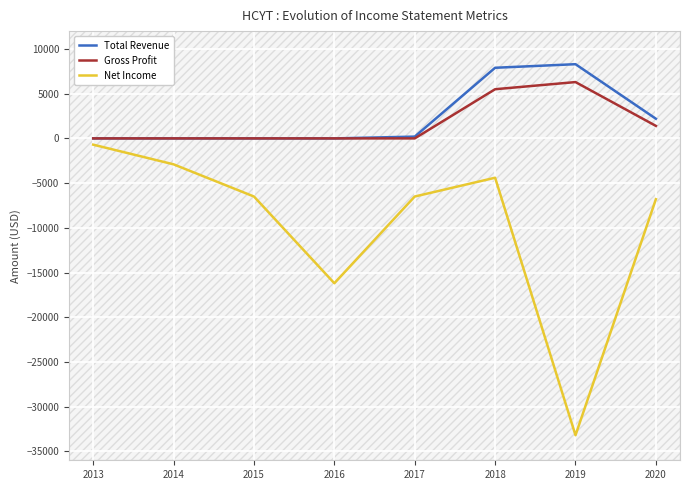

Reading left to right, what are all the values shown in this chart?

Total Revenue: 0	0	0	0	200	7900	8300	2200
Gross Profit: 0	0	0	0	0	5500	6300	1400
Net Income: -700	-2900	-6500	-16200	-6500	-4400	-33200	-6800